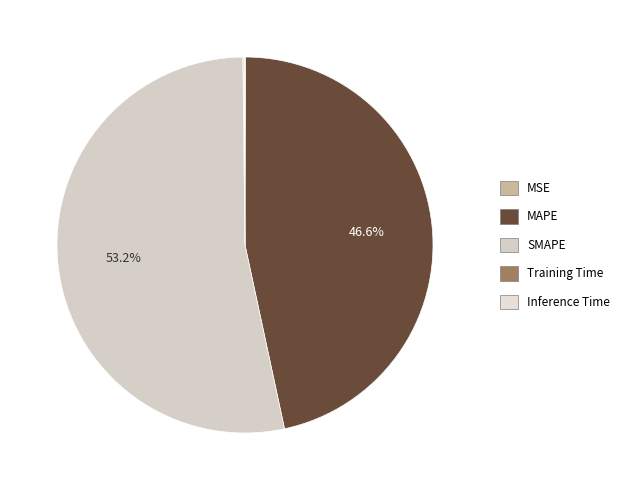

True or false: Training Time accounts for 15% of the total.

False